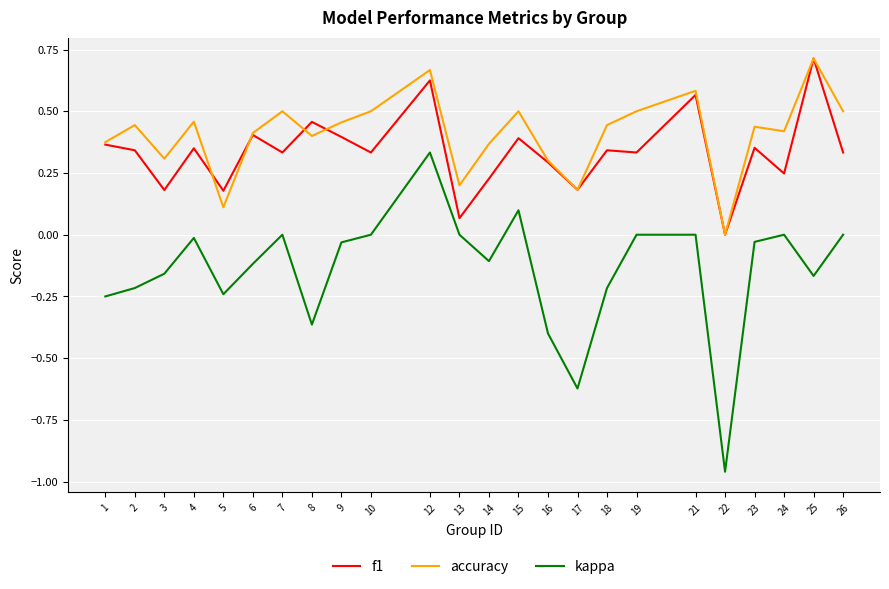

Which category has the highest value in the accuracy series?

25